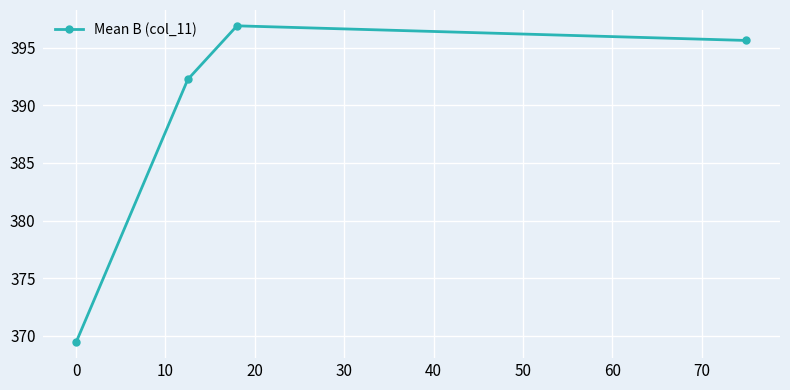

Reading right to left, extract all data points from this chart.

395.6	396.9	392.3	369.4